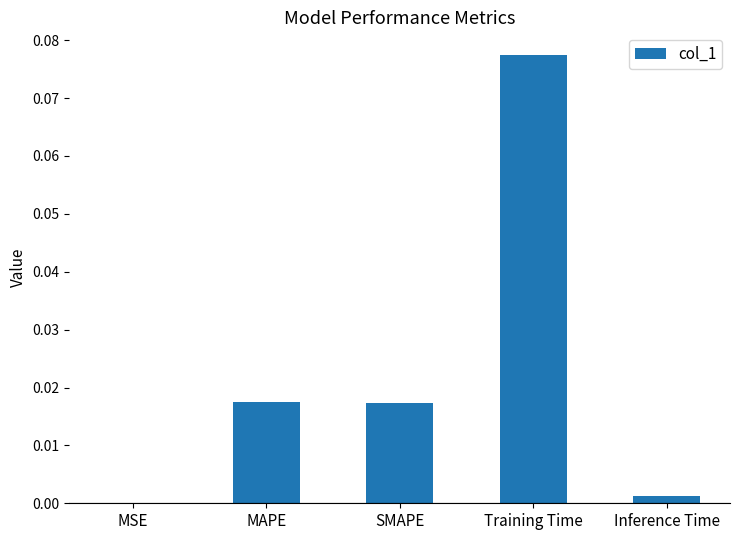

Which label corresponds to the largest value in the chart?

Training Time